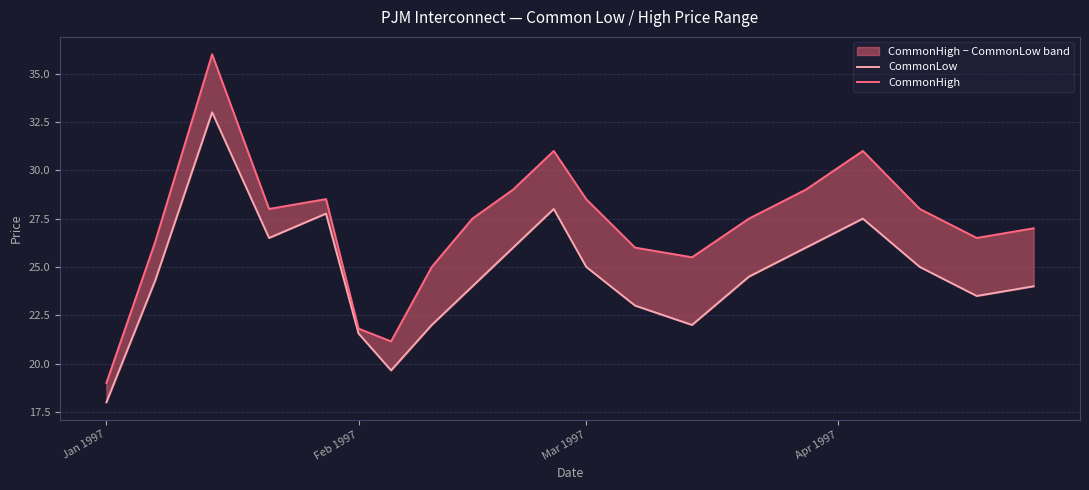

At which label does CommonHigh reach its minimum?

Jan 1997